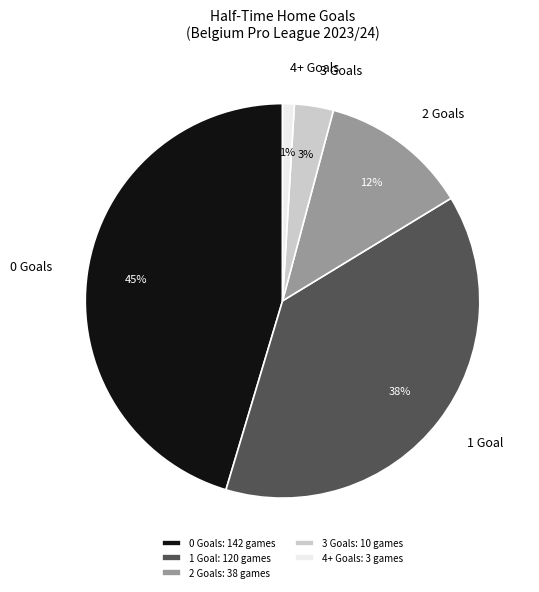

To the nearest percent, what is the difference between the largest and smallest slice percentages?

44%